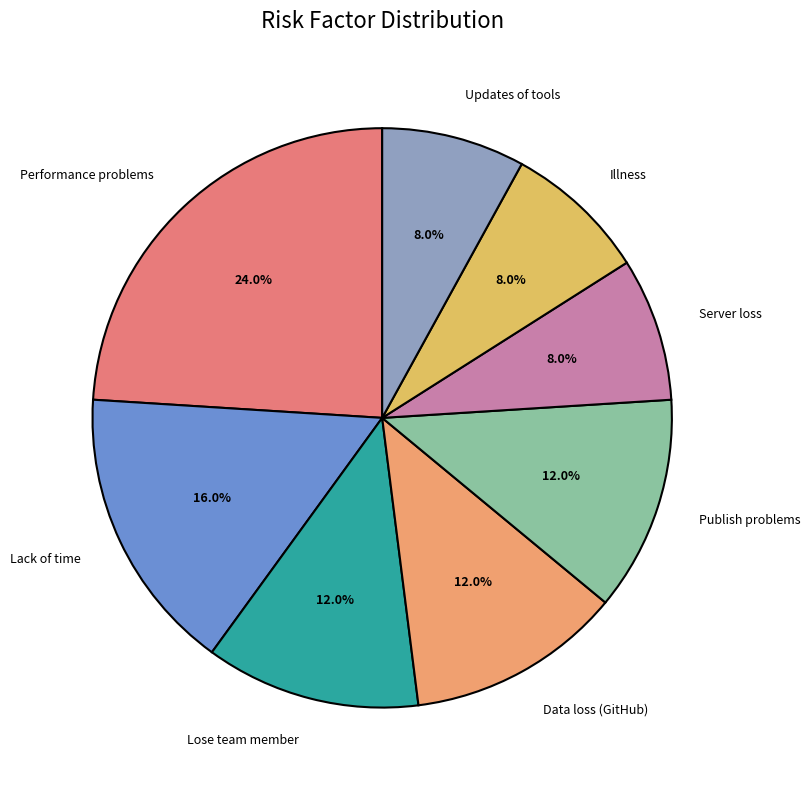

To the nearest percent, what is the average slice percentage?

12%